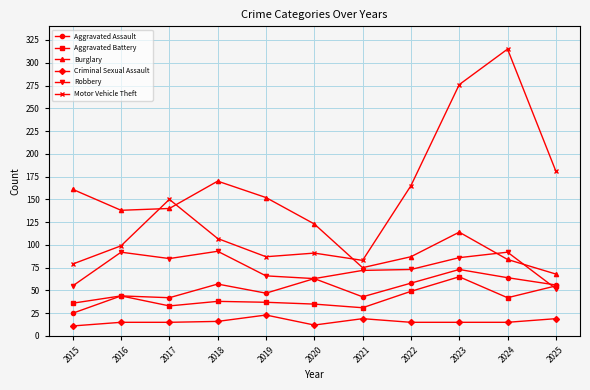

What is the total value across all series at 2015?

367